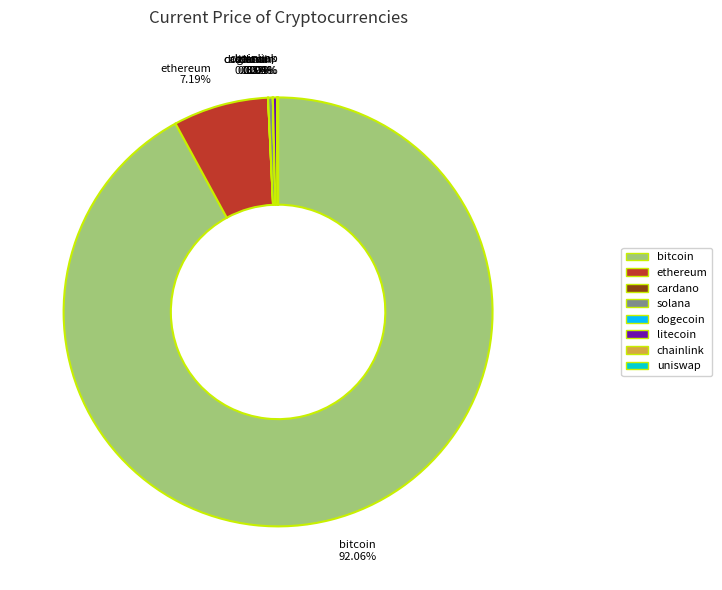

Does bitcoin account for over 50% of the chart?

Yes